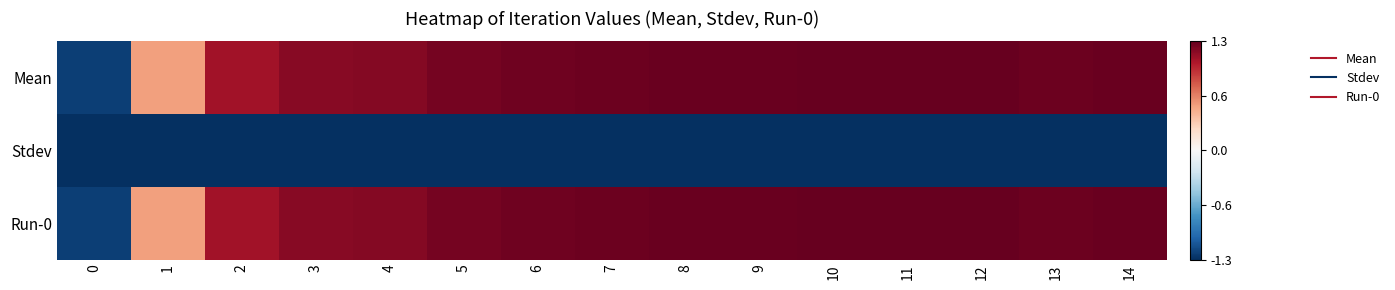

Reading left to right, list all the values displayed in this chart.

Mean: 0=-1.2	1=0.5	2=1.1	3=1.2	4=1.2	5=1.2	6=1.2	7=1.2	8=1.3	9=1.3	10=1.3	11=1.3	12=1.3	13=1.2	14=1.2
Stdev: 0=-1.3	1=-1.3	2=-1.3	3=-1.3	4=-1.3	5=-1.3	6=-1.3	7=-1.3	8=-1.3	9=-1.3	10=-1.3	11=-1.3	12=-1.3	13=-1.3	14=-1.3
Run-0: 0=-1.2	1=0.5	2=1.1	3=1.2	4=1.2	5=1.2	6=1.2	7=1.2	8=1.3	9=1.3	10=1.3	11=1.3	12=1.3	13=1.2	14=1.2